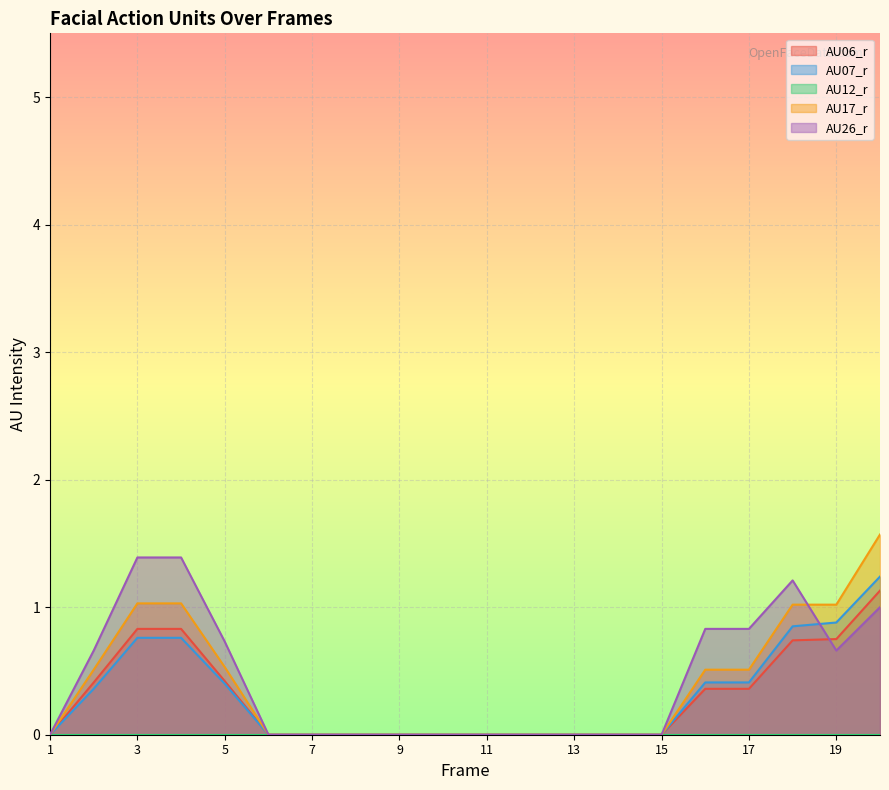

True or false: AU17_r and AU06_r intersect in this chart.

False